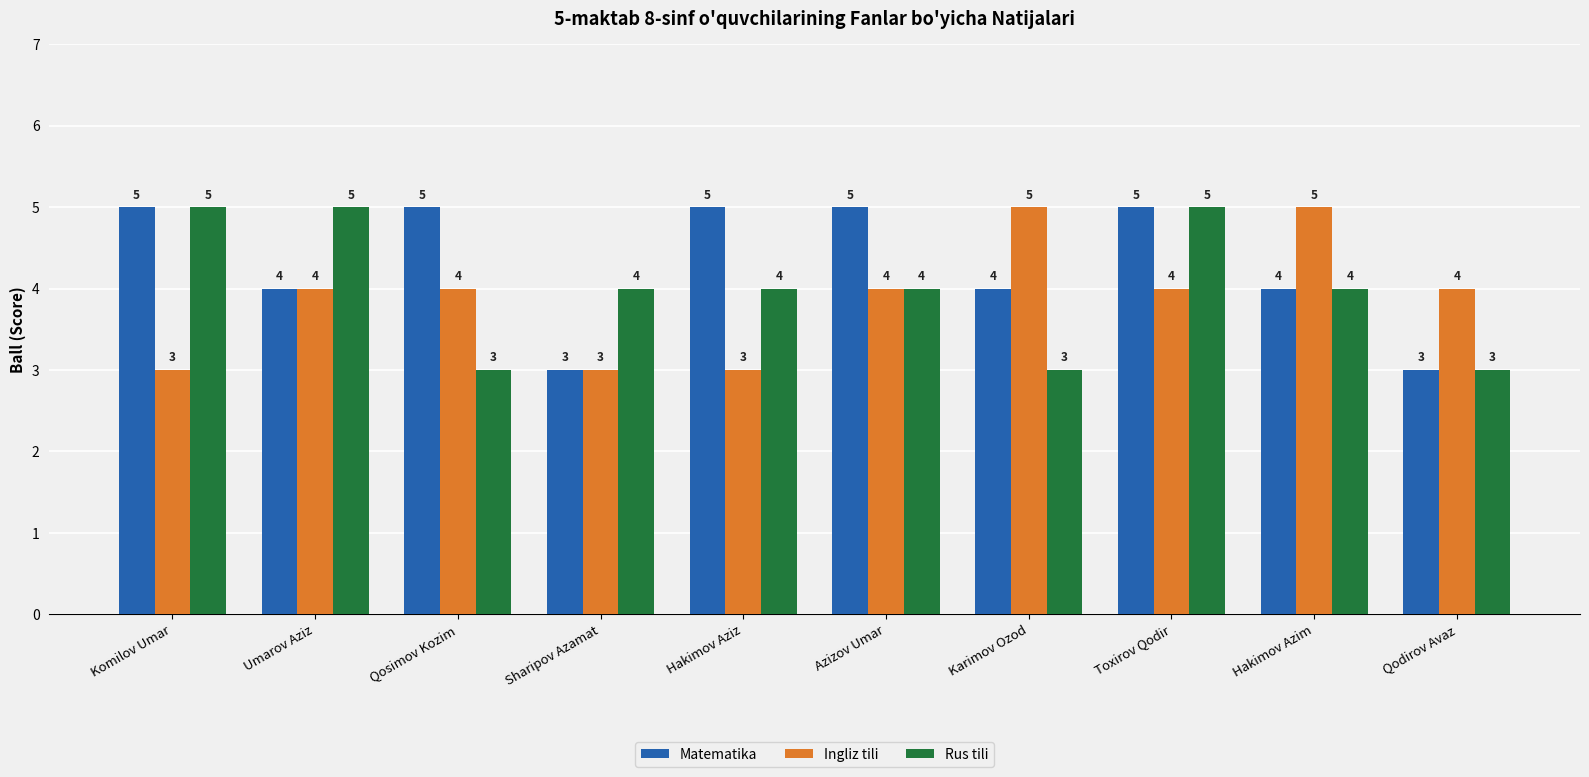

What is the label of the 2nd bar from the left?

Umarov Aziz